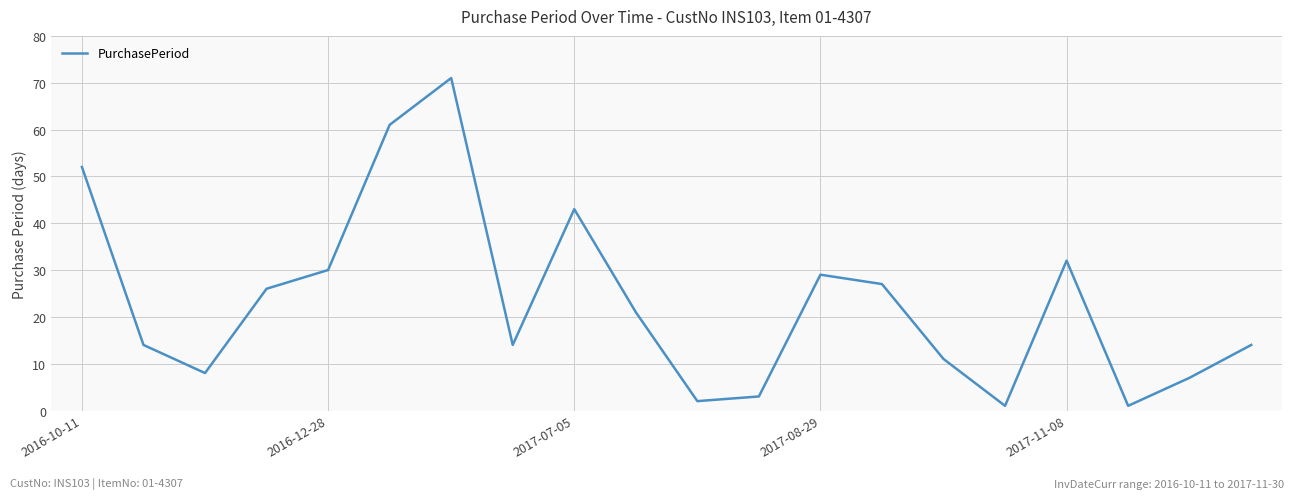

Does the chart display data point markers on the line(s)?

No